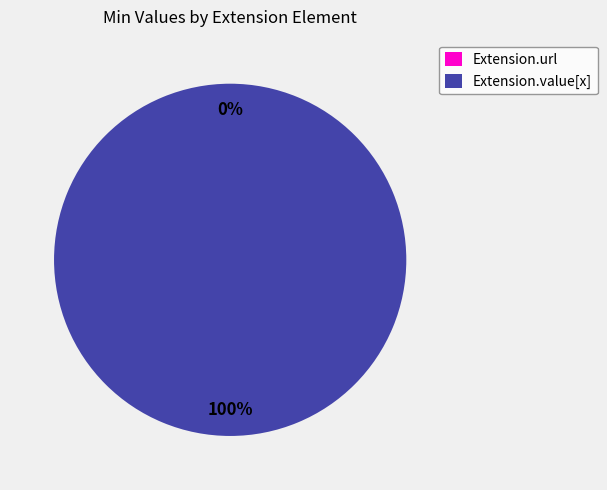

Rank the categories by value from lowest to highest.

Extension.url, Extension.value[x]